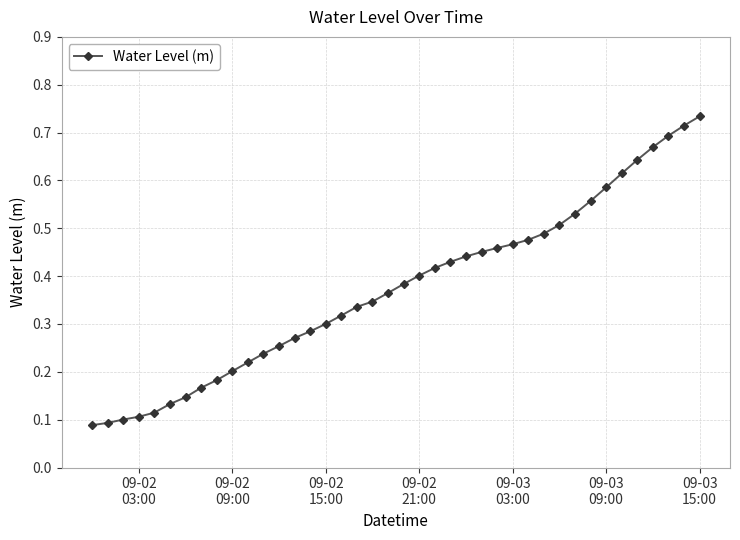

Count the number of categories in the chart.

40